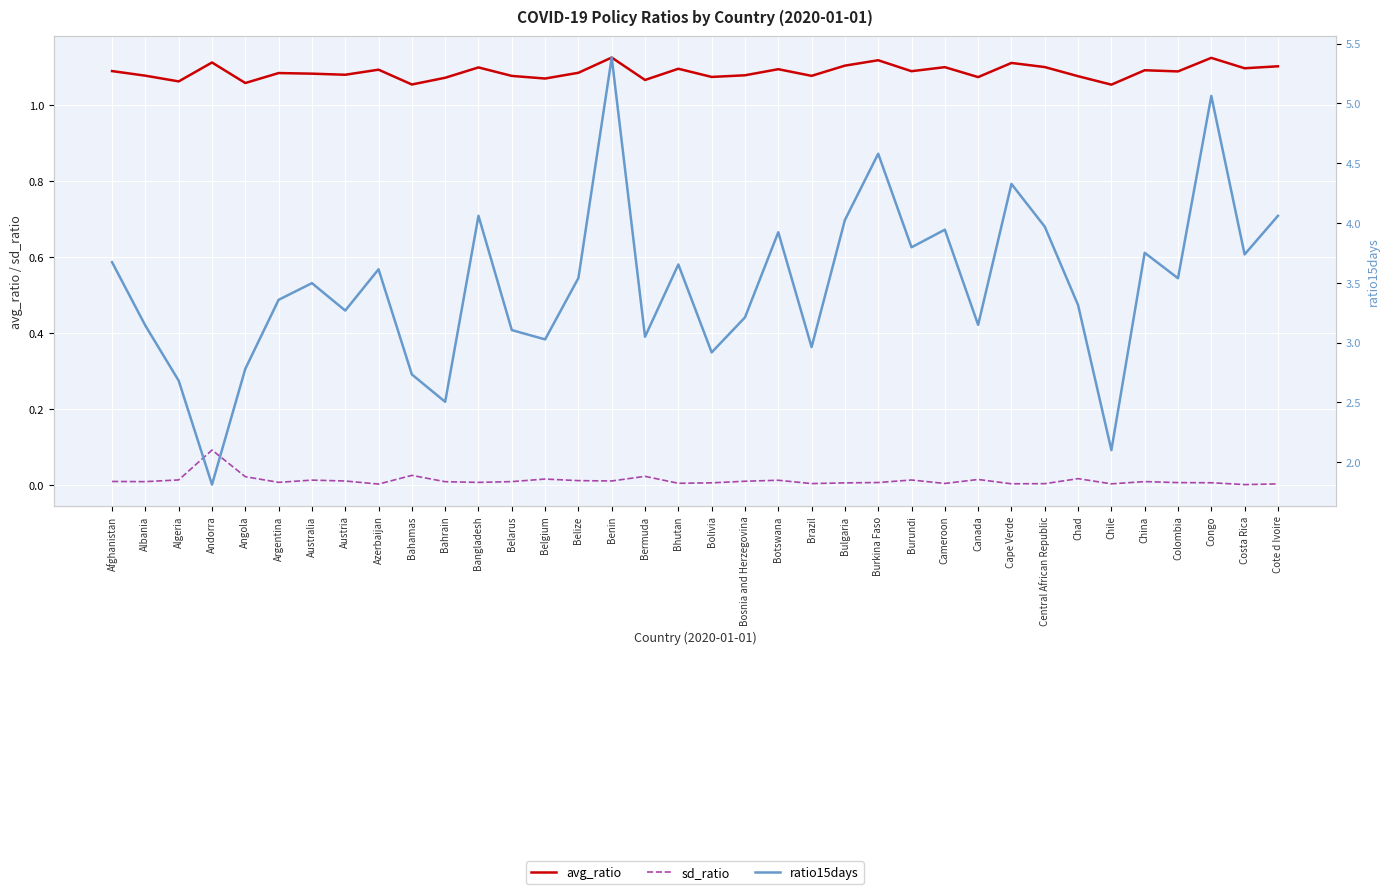

What is the maximum value shown in the chart?

5.4